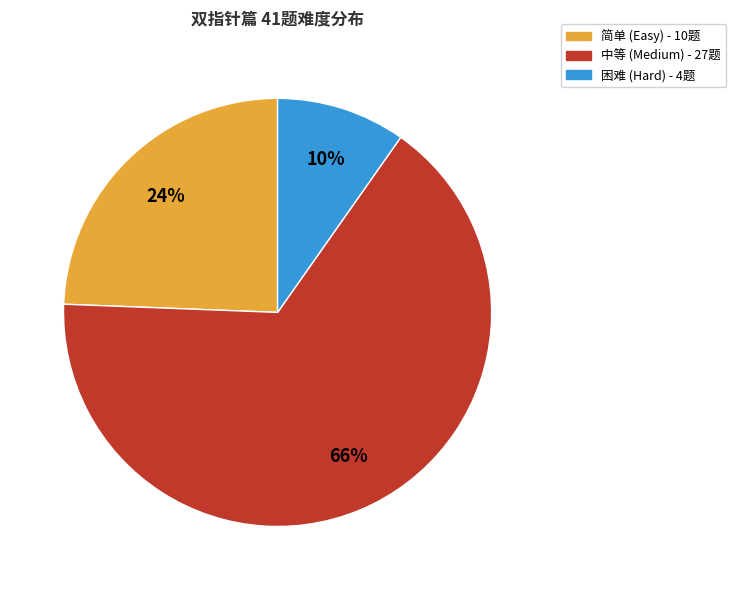

Which slice is the largest?

中等